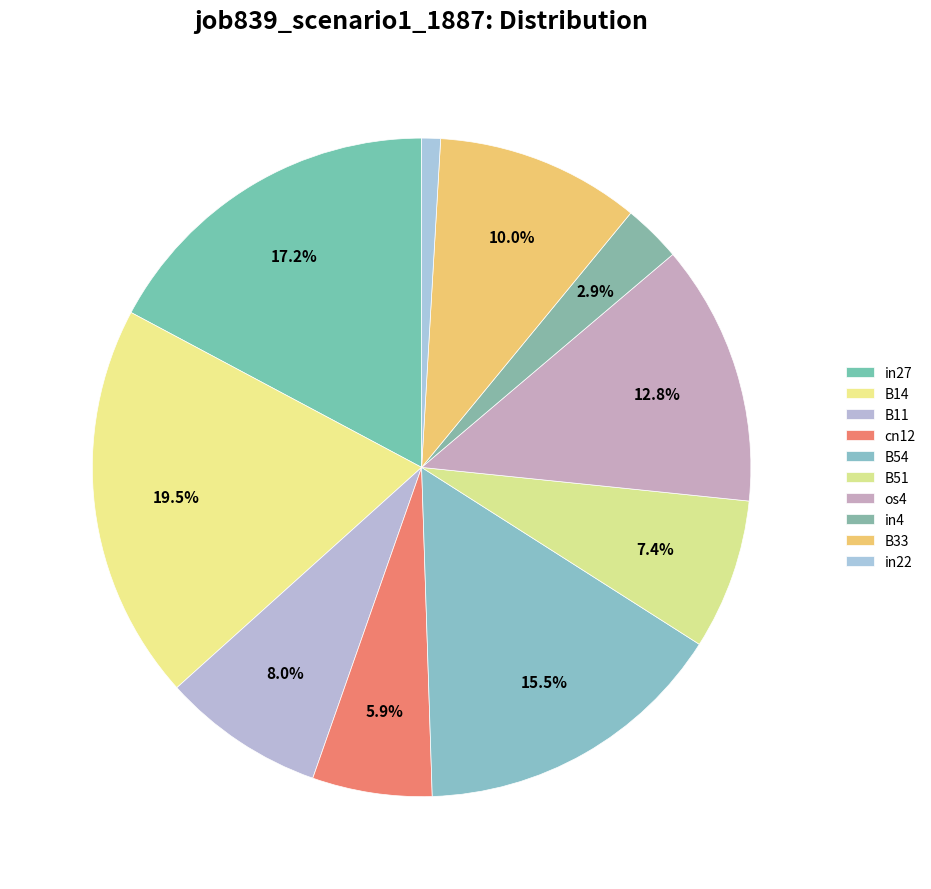

What percentage is the B51 slice, to the nearest percent?

7%